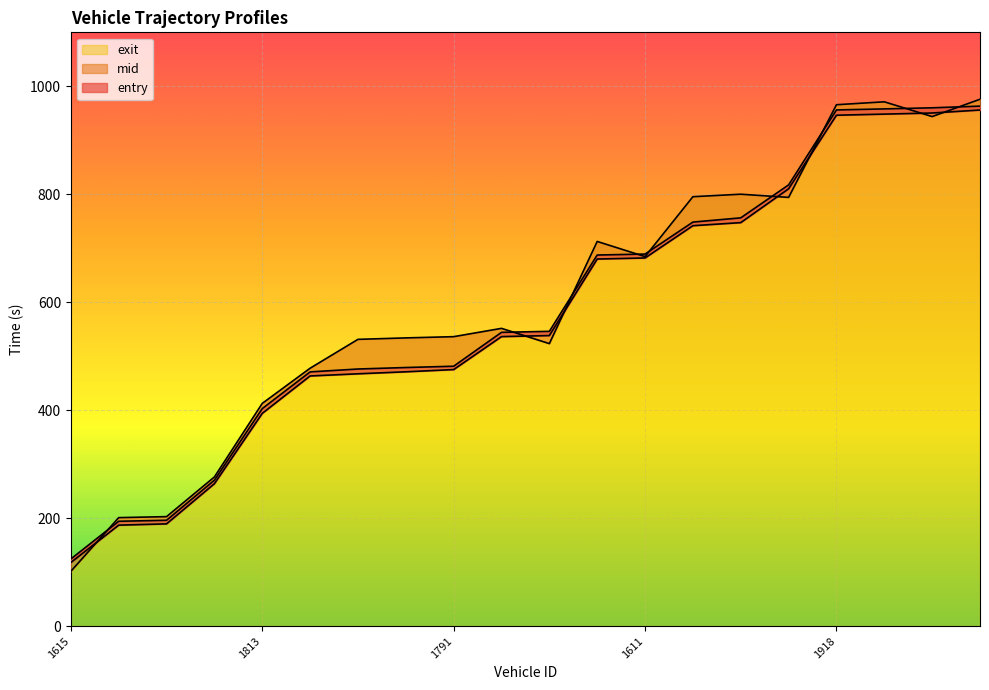

At which category is the sum across all series the highest?

1573